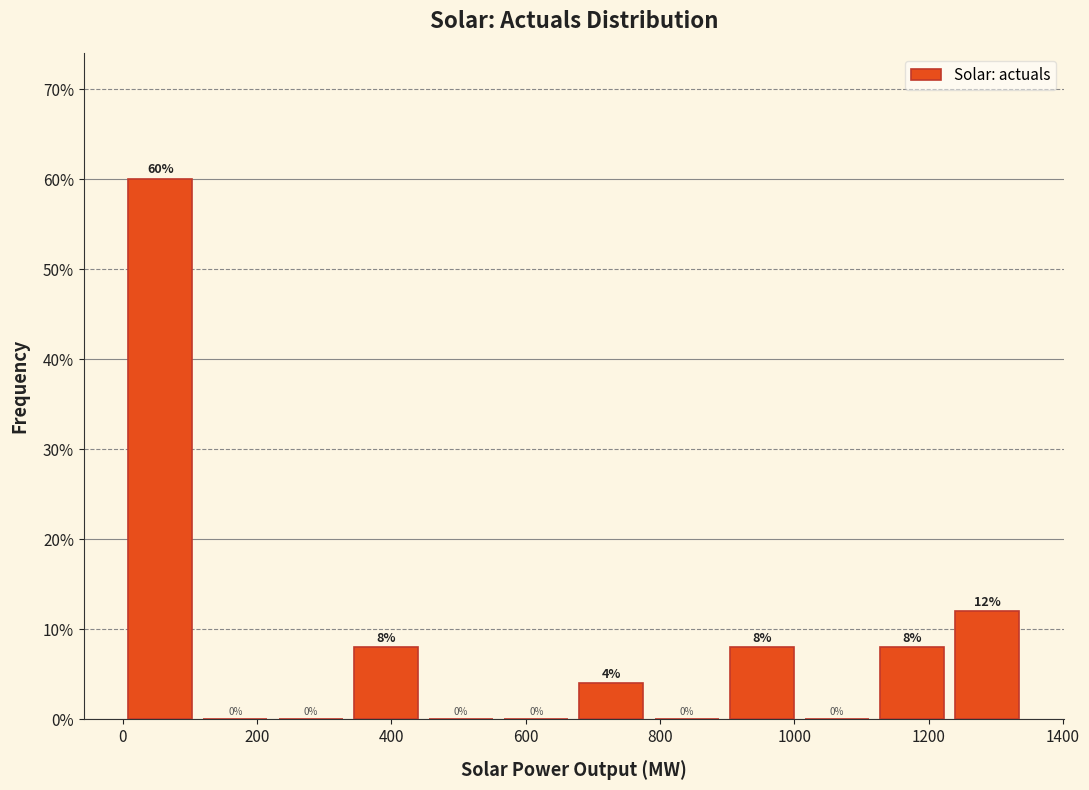

What is the height of the bar covering 900 to 1000 on the x-axis? The bar edges are not printed on the chart, so give them approximately, as read against the axis.

8